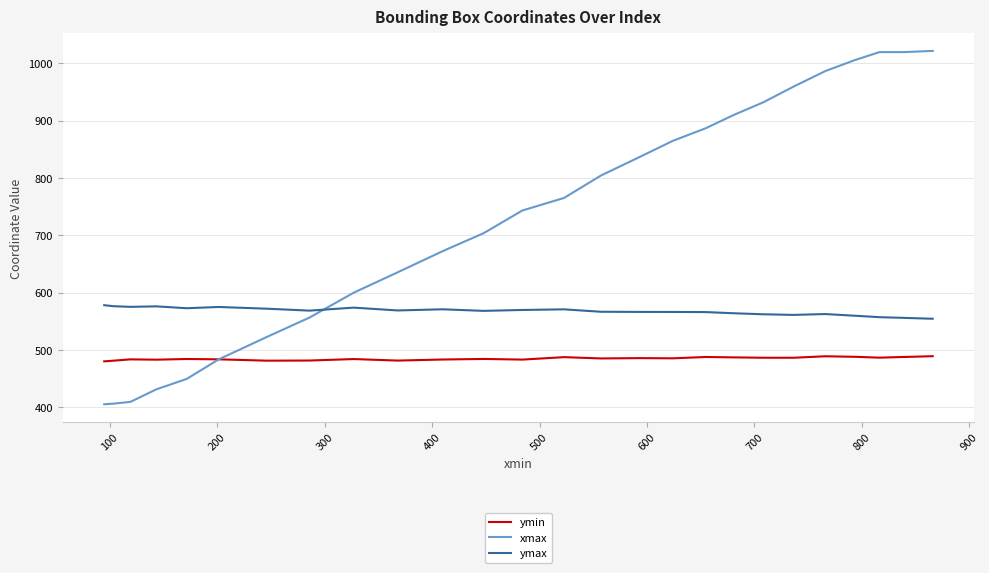

Which series ends up on top after the final intersection of ymax and xmax?

xmax